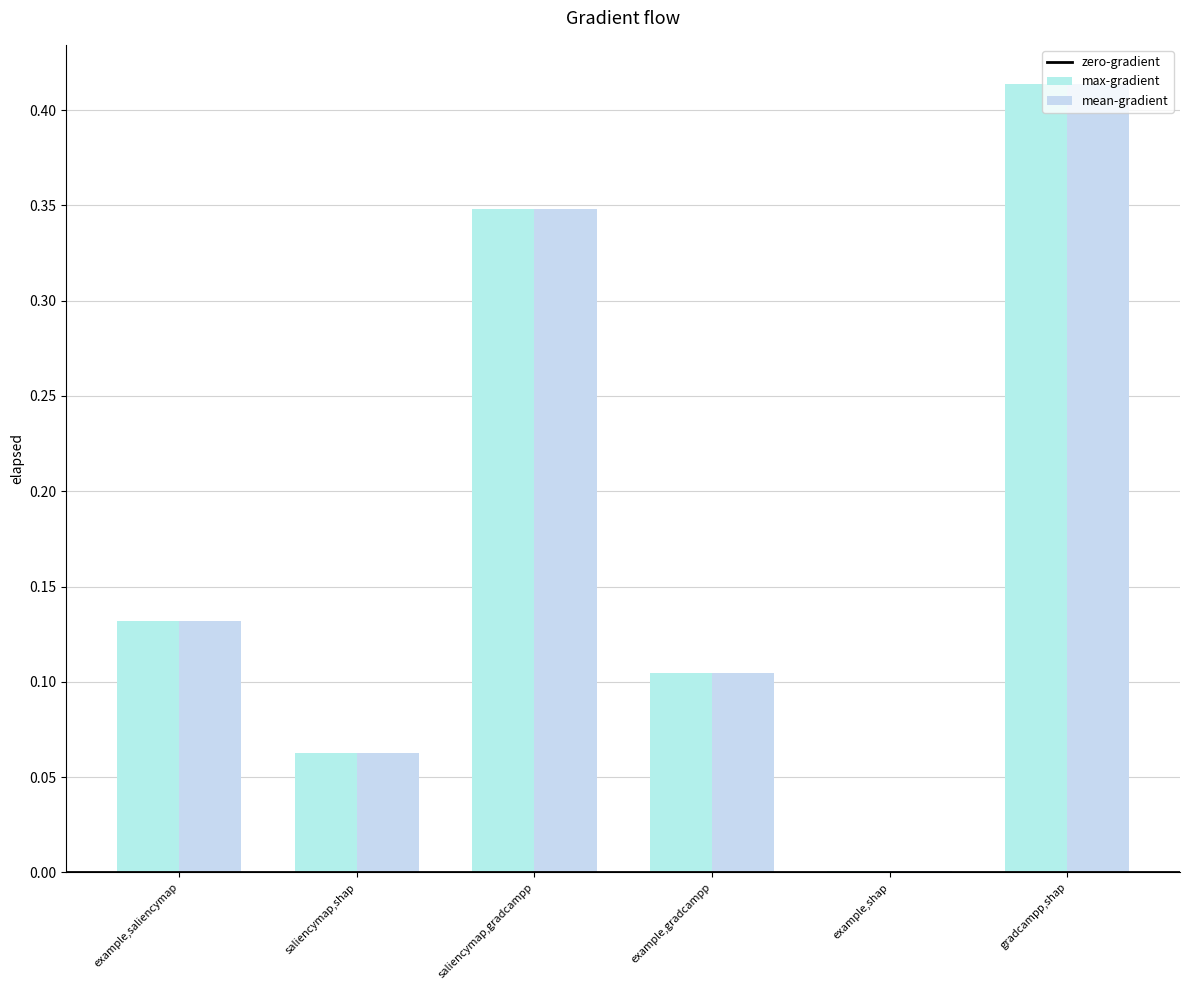

What is the label of the 1st bar from the left?

example,saliencymap